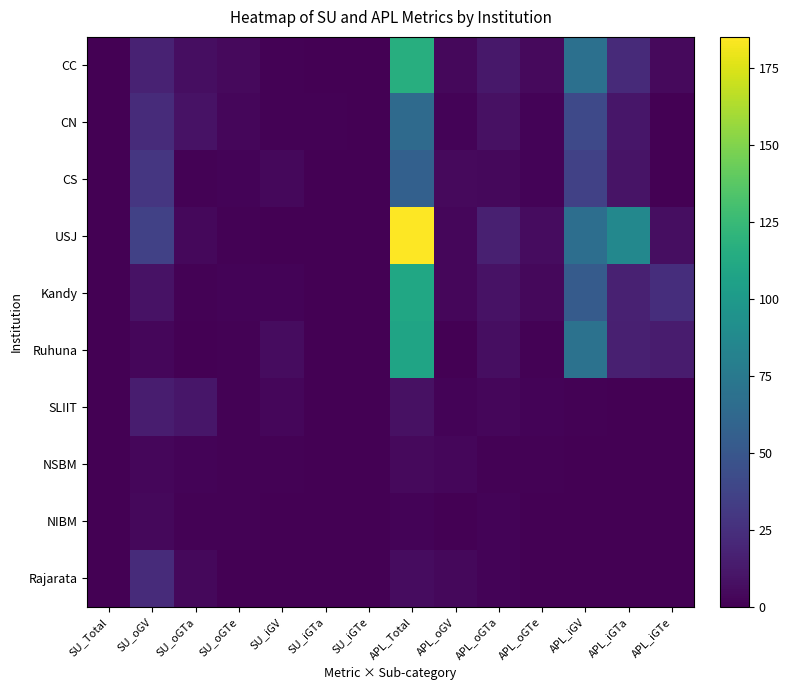

Which series has the widest spread of values?

USJ